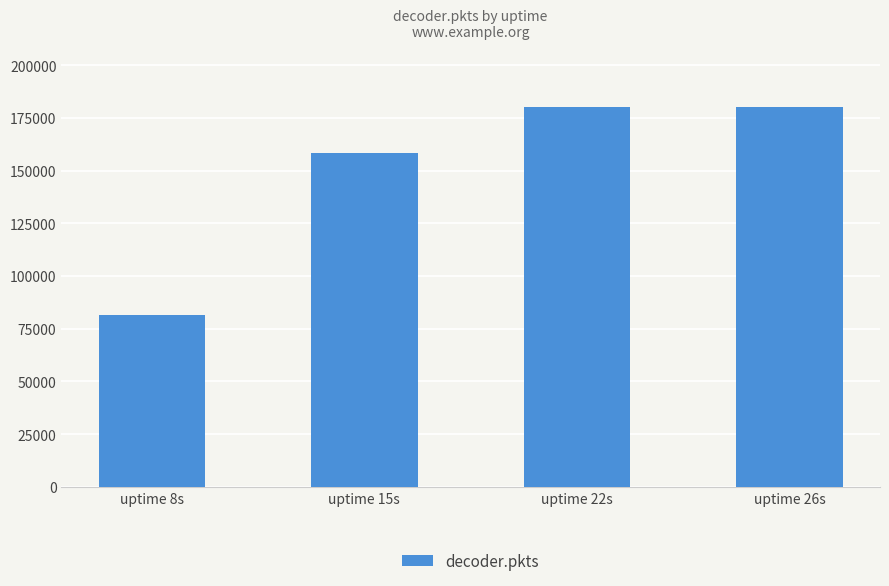

What is the difference between the maximum and minimum values?

98818